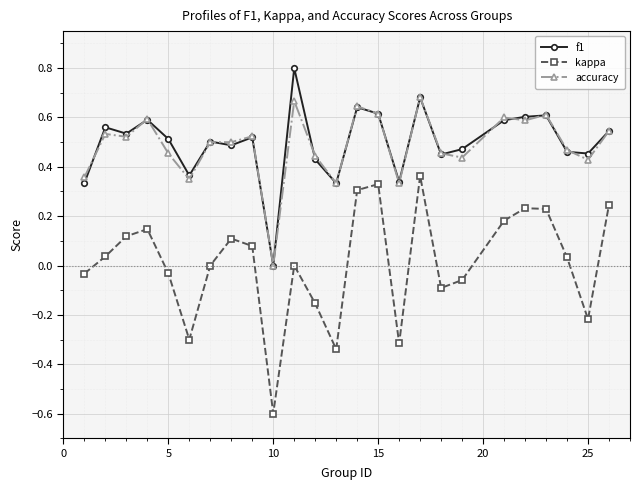

How many values in the accuracy series exceed 0?

24